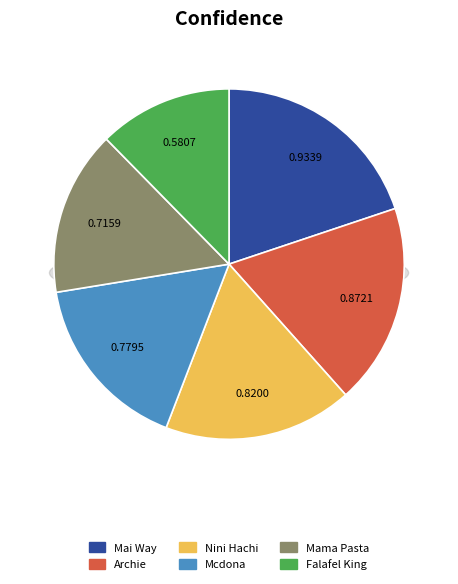

Between Mcdona and Falafel King, which is larger?

Mcdona